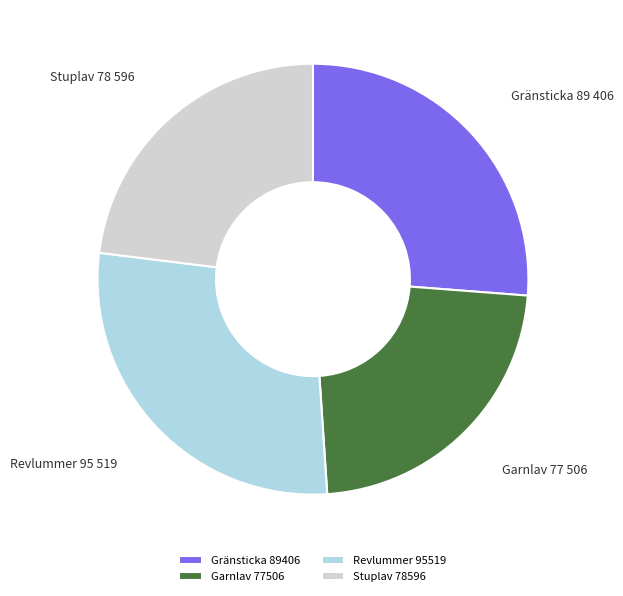

How many segments does this pie chart have?

4